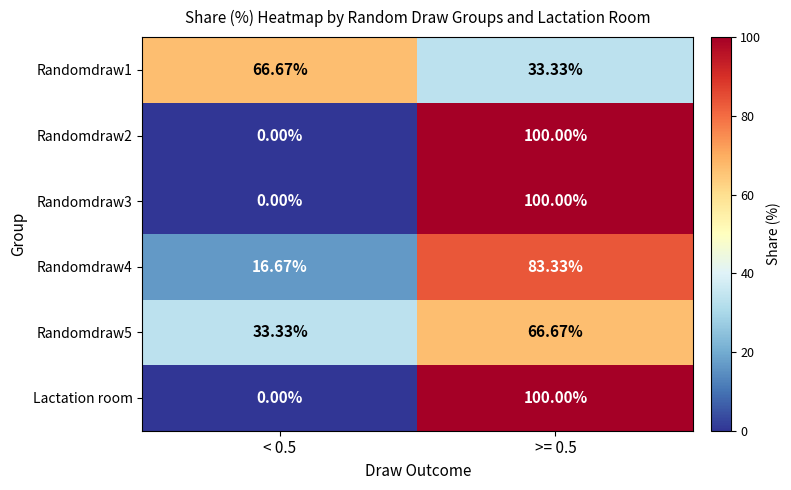

What is the total value across all series at >= 0.5?

483.3